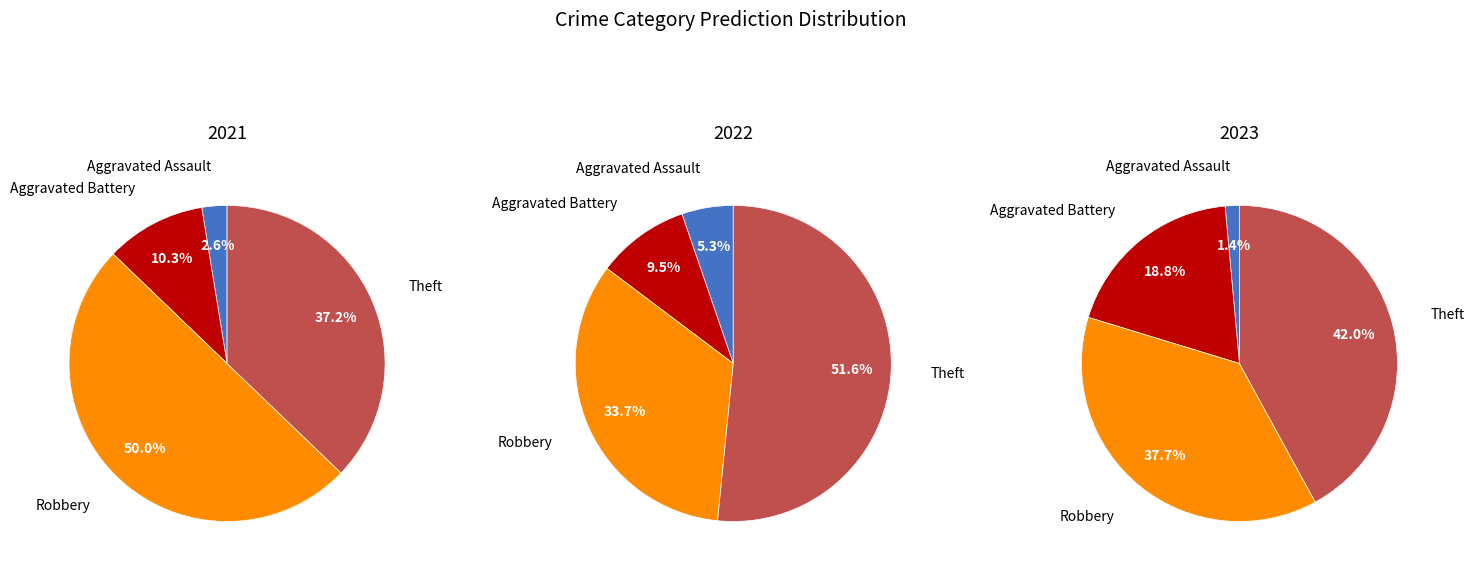

True or false: 3 accounts for 37% of the total.

True